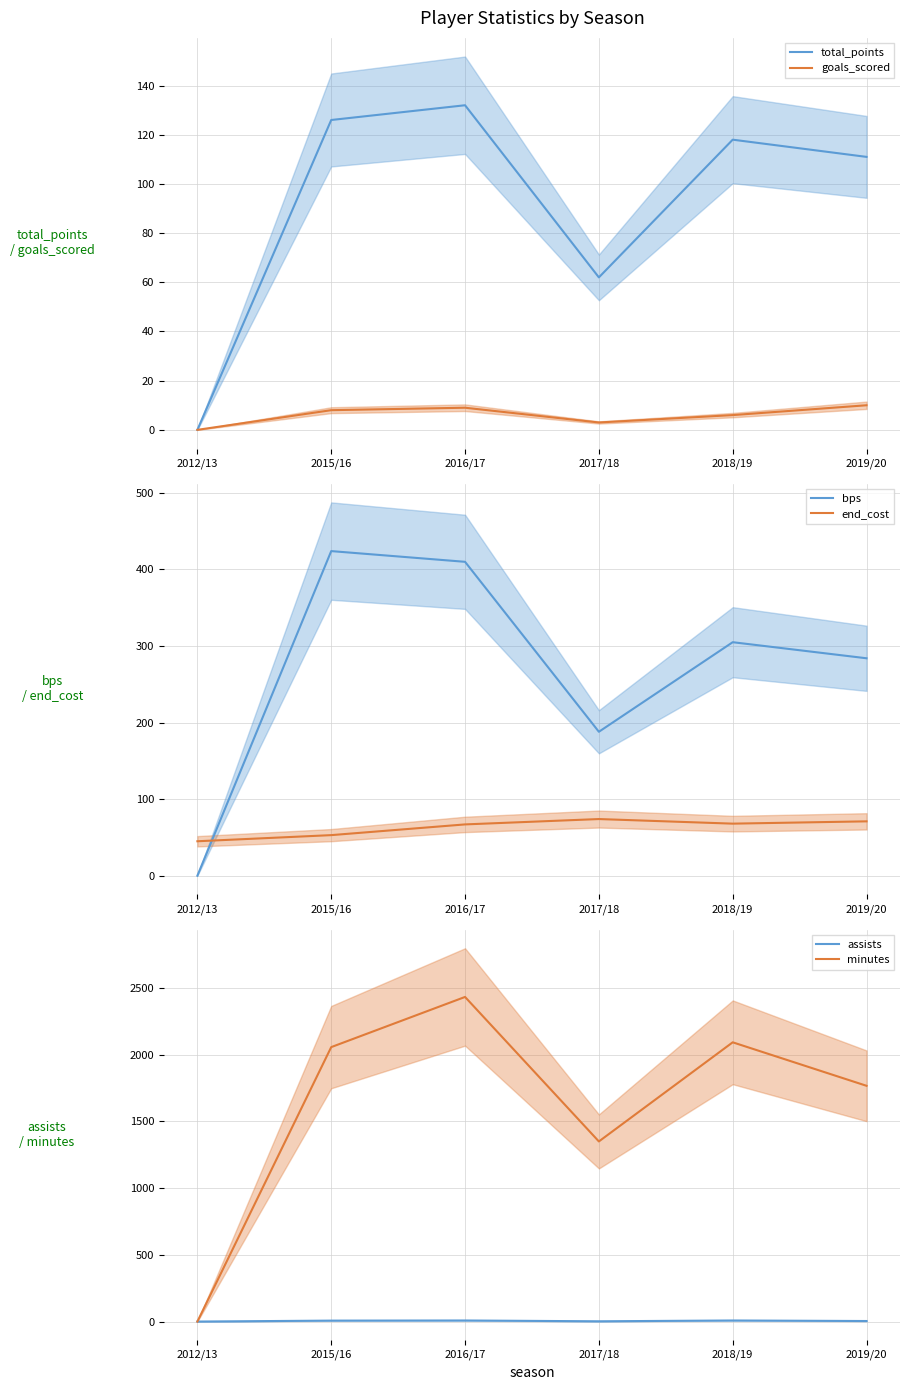

What are all the series names shown in the legend?

total_points, goals_scored, bps, end_cost, assists, minutes